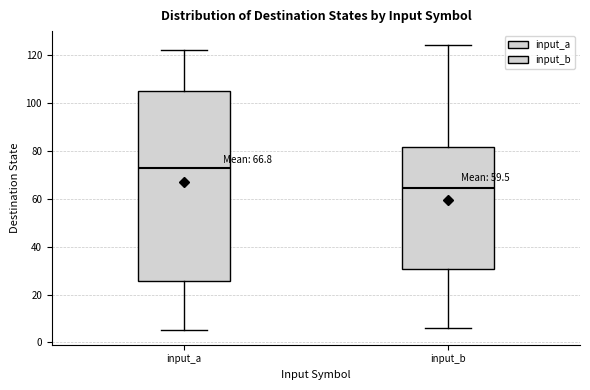

Which box has the highest median line?

input_a